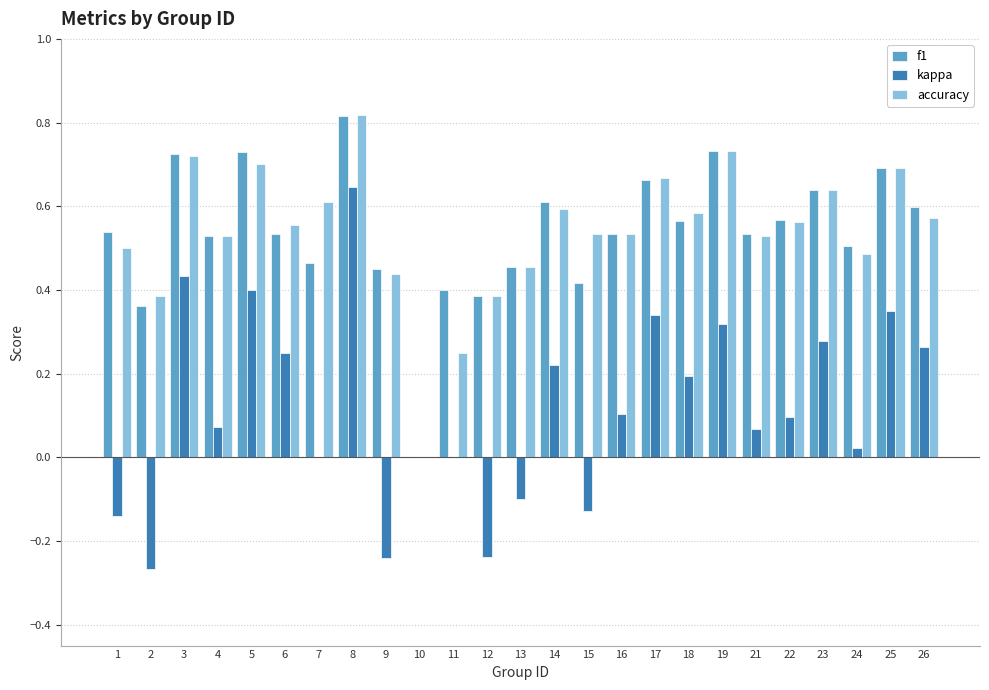

At which category is the sum across all series the highest?

8